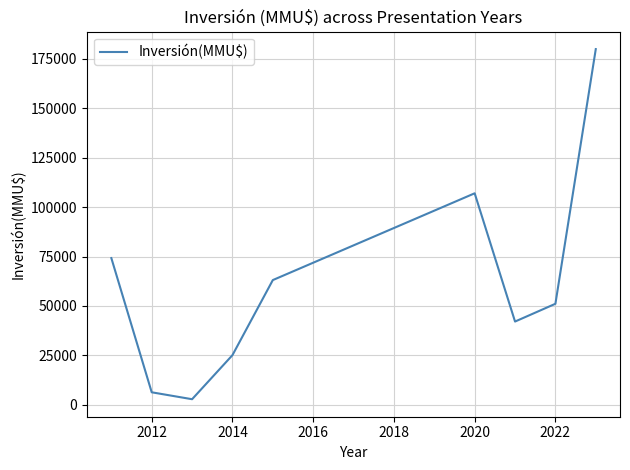

What is the difference between the maximum and minimum values?

177250